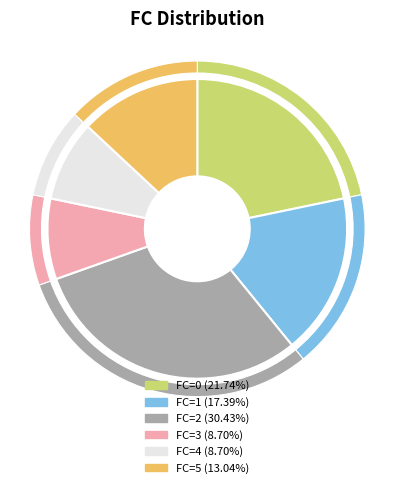

What percentage is the 5 slice, to the nearest percent?

13%